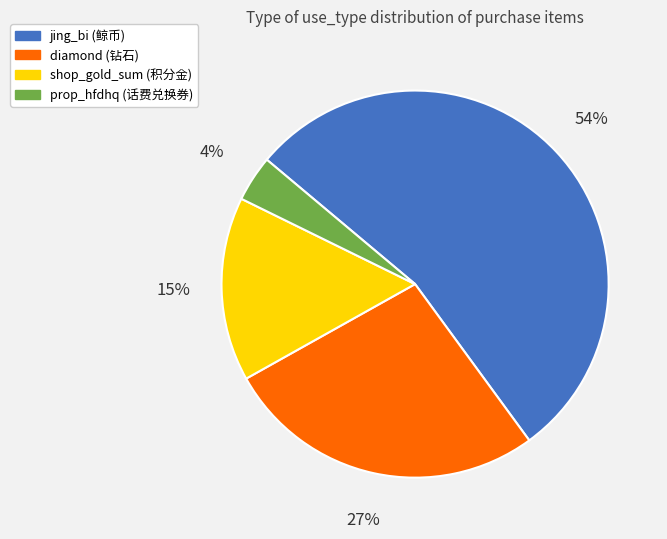

To the nearest percent, what percentage of the pie is shop_gold_sum?

15%